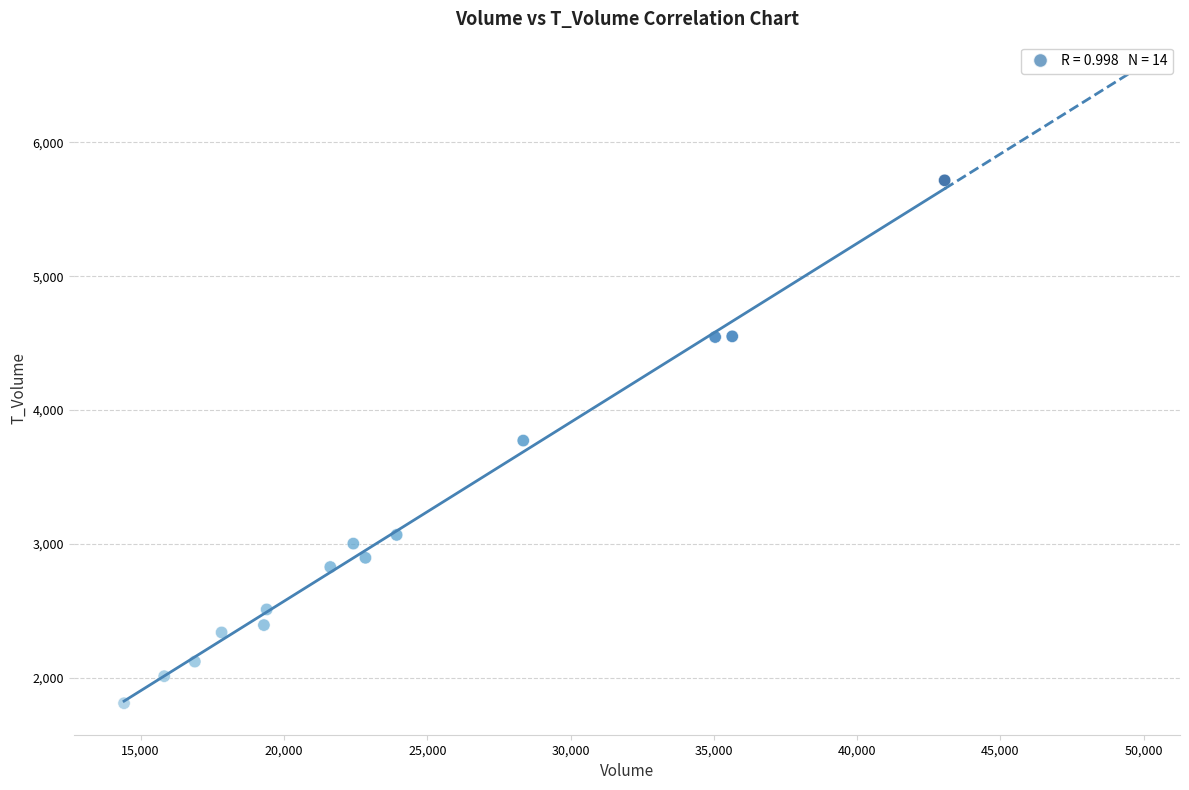

What is the range of Y values (max minus min)?

3908